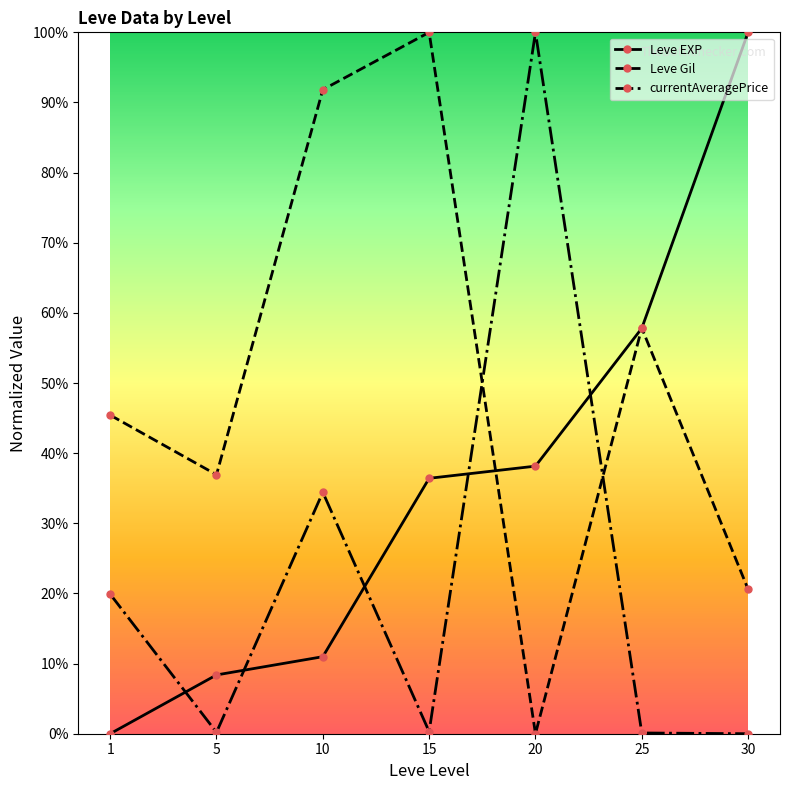

Between 1 and 15, which series saw the biggest shift?

Leve Gil